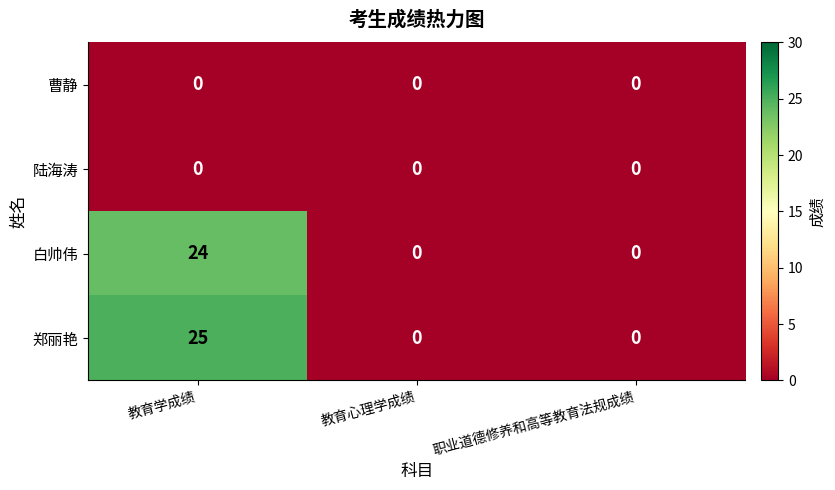

Reading left to right, extract all data points from this chart.

曹静: 教育学成绩=0	教育心理学成绩=0	职业道德修养和高等教育法规成绩=0
陆海涛: 教育学成绩=0	教育心理学成绩=0	职业道德修养和高等教育法规成绩=0
白帅伟: 教育学成绩=24	教育心理学成绩=0	职业道德修养和高等教育法规成绩=0
郑丽艳: 教育学成绩=25	教育心理学成绩=0	职业道德修养和高等教育法规成绩=0